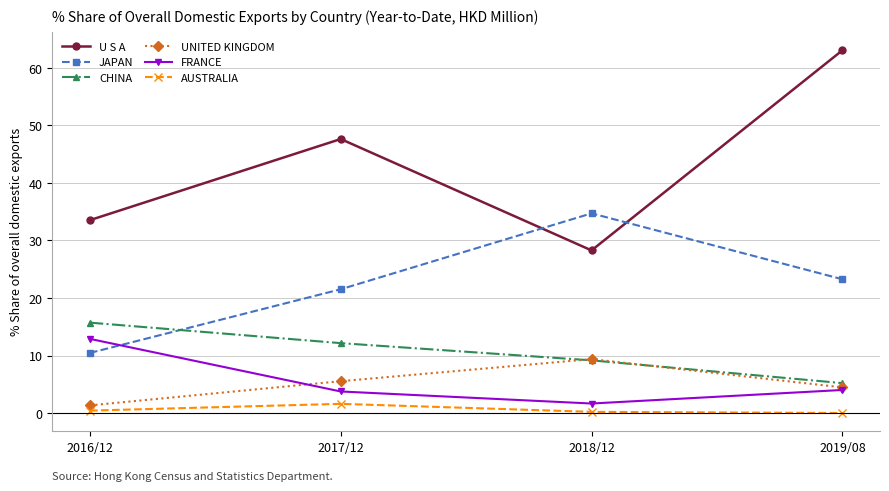

Which series has the largest range (max minus min)?

U S A